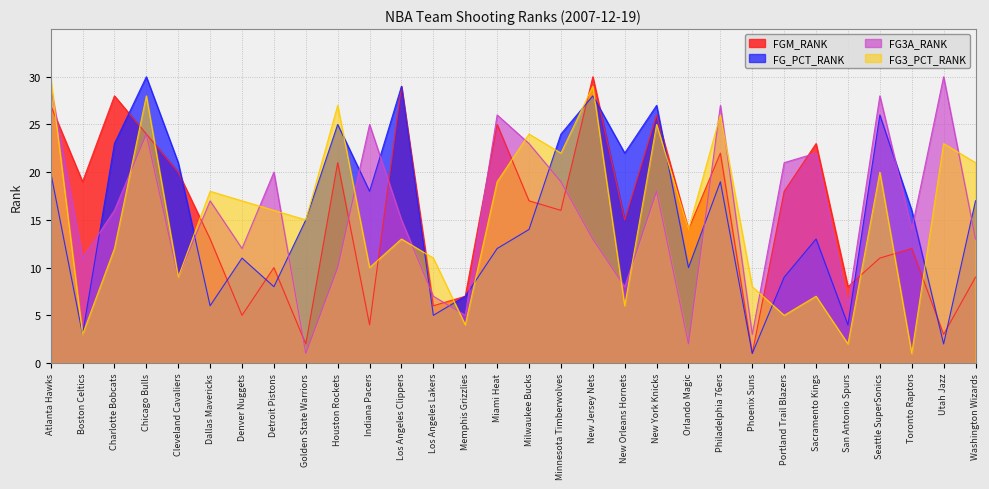

Which series has the widest spread of values?

FGM_RANK